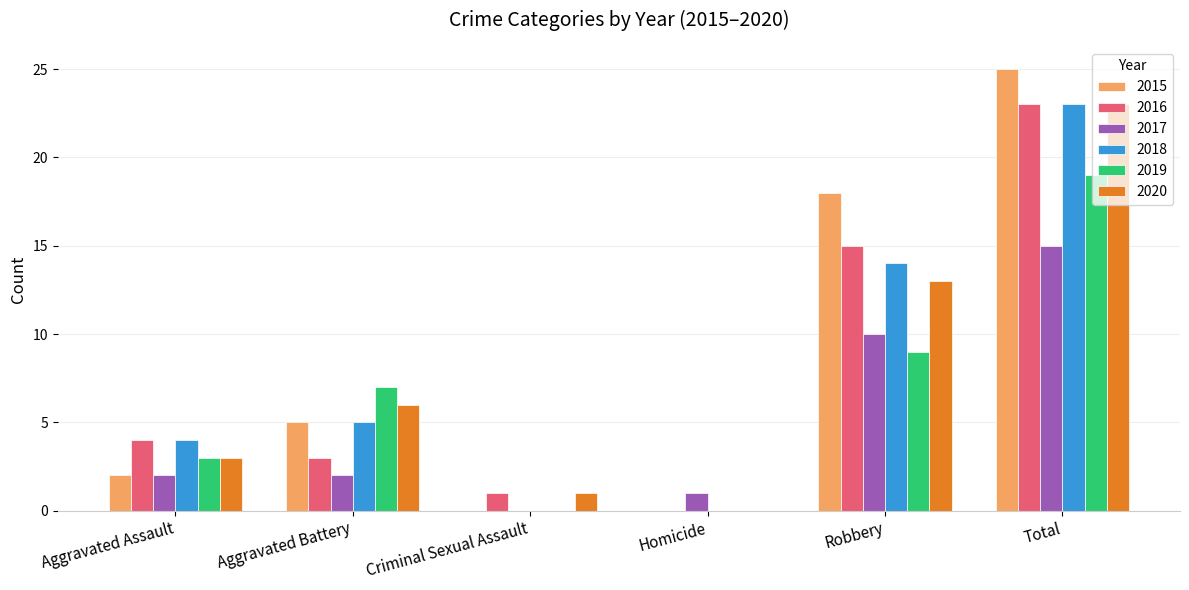

What is the maximum value for 2018?

23